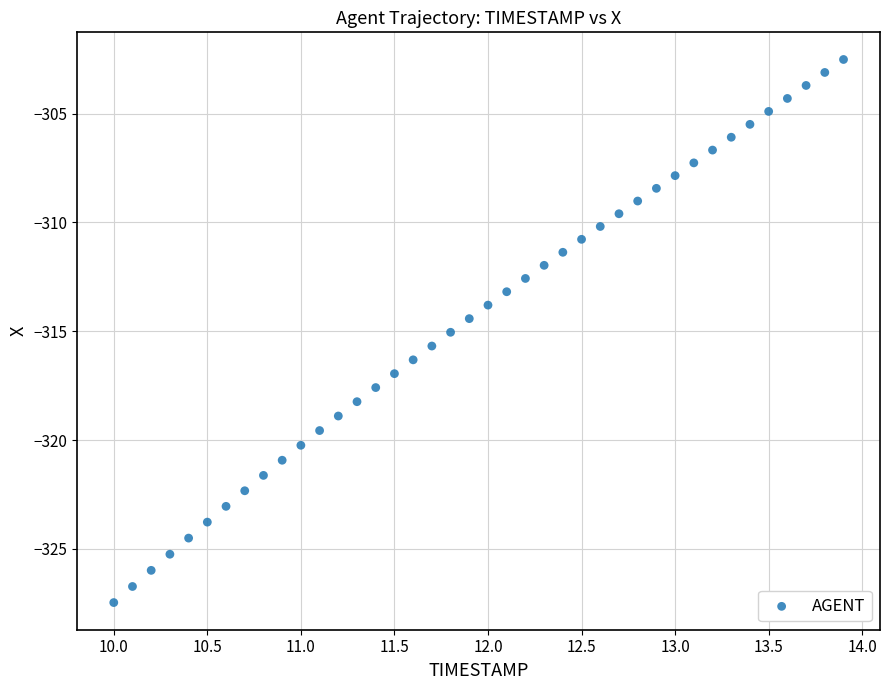

What is the range of Y values (max minus min)?

25.0